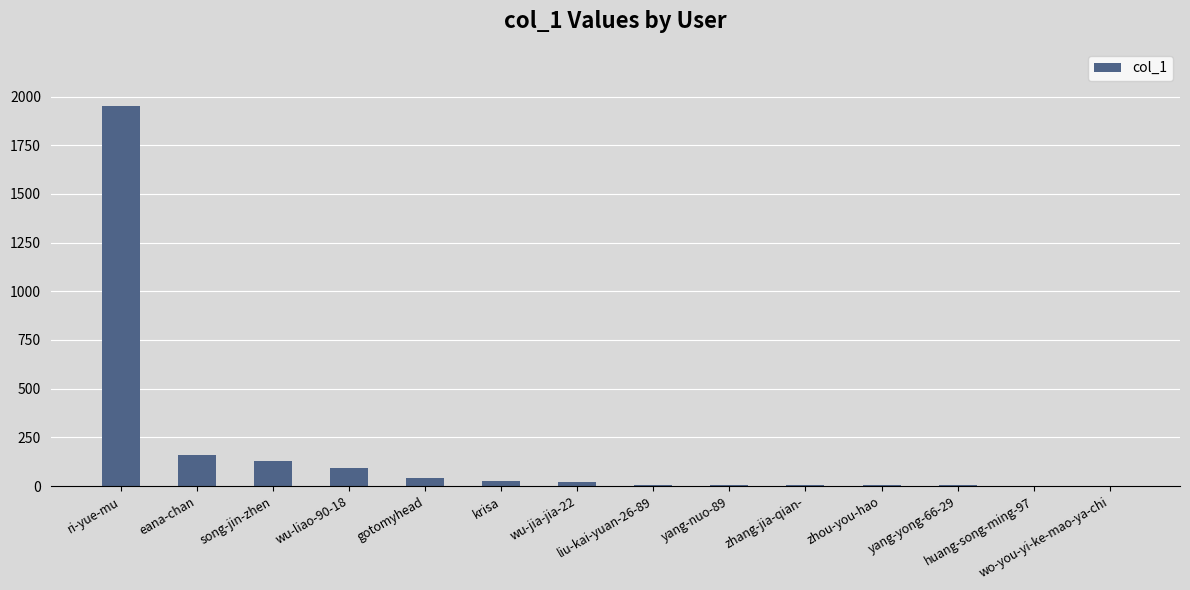

At which label does the data first exceed 20?

ri-yue-mu